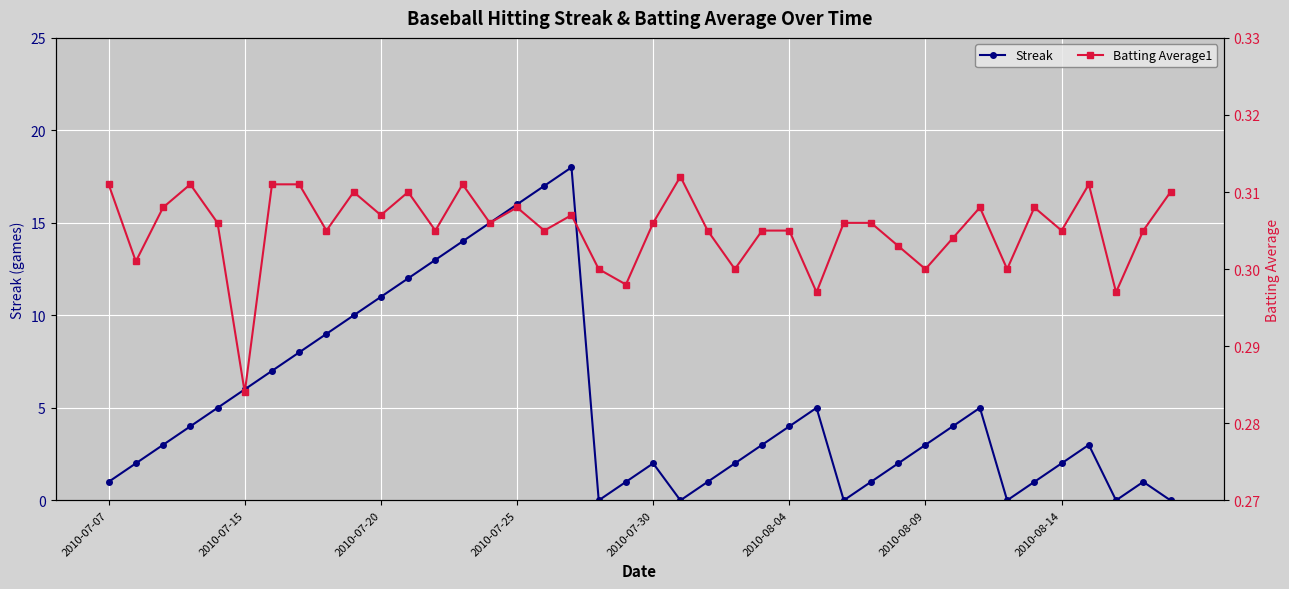

Reading right to left, what are all the values shown in this chart?

Streak: 0.0	1.0	0.0	3.0	2.0	1.0	0.0	5.0	4.0	3.0	2.0	1.0	0.0	5.0	4.0	3.0	2.0	1.0	0.0	2.0	1.0	0.0	18.0	17.0	16.0	15.0	14.0	13.0	12.0	11.0	10.0	9.0	8.0	7.0	6.0	5.0	4.0	3.0	2.0	1.0
Batting Average1: 0.3	0.3	0.3	0.3	0.3	0.3	0.3	0.3	0.3	0.3	0.3	0.3	0.3	0.3	0.3	0.3	0.3	0.3	0.3	0.3	0.3	0.3	0.3	0.3	0.3	0.3	0.3	0.3	0.3	0.3	0.3	0.3	0.3	0.3	0.3	0.3	0.3	0.3	0.3	0.3